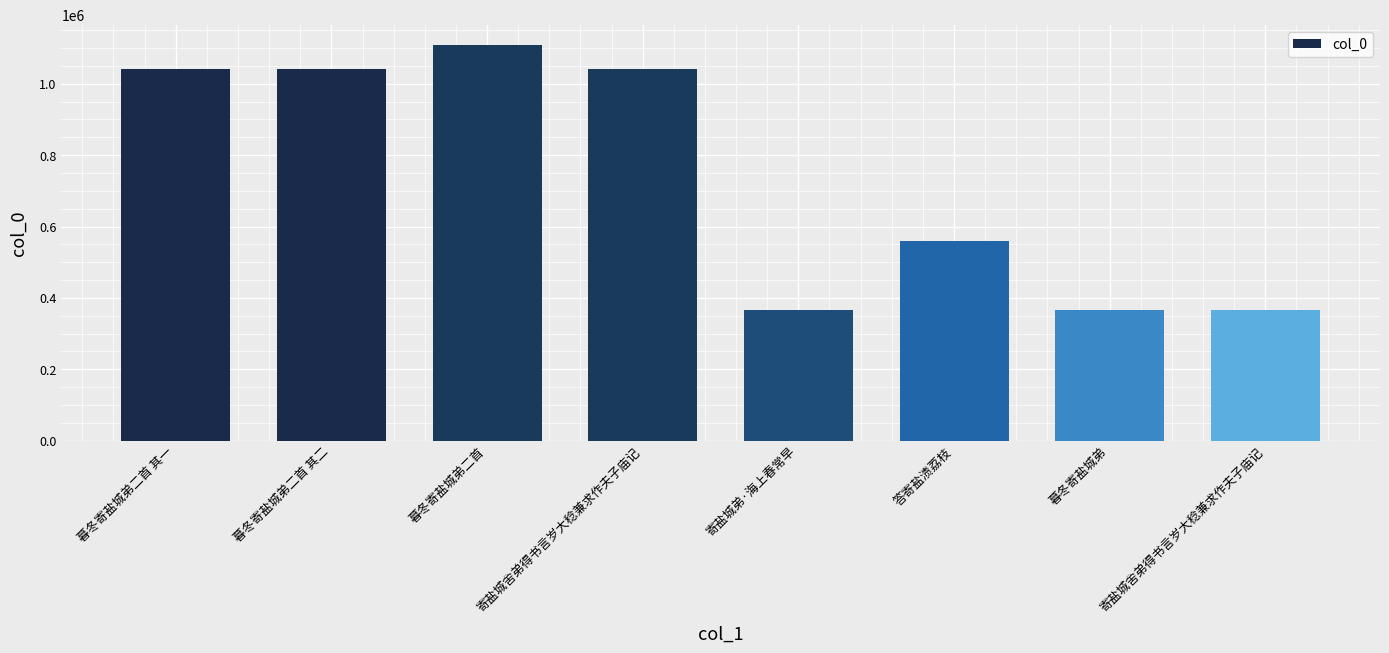

How many bars are there in total?

8